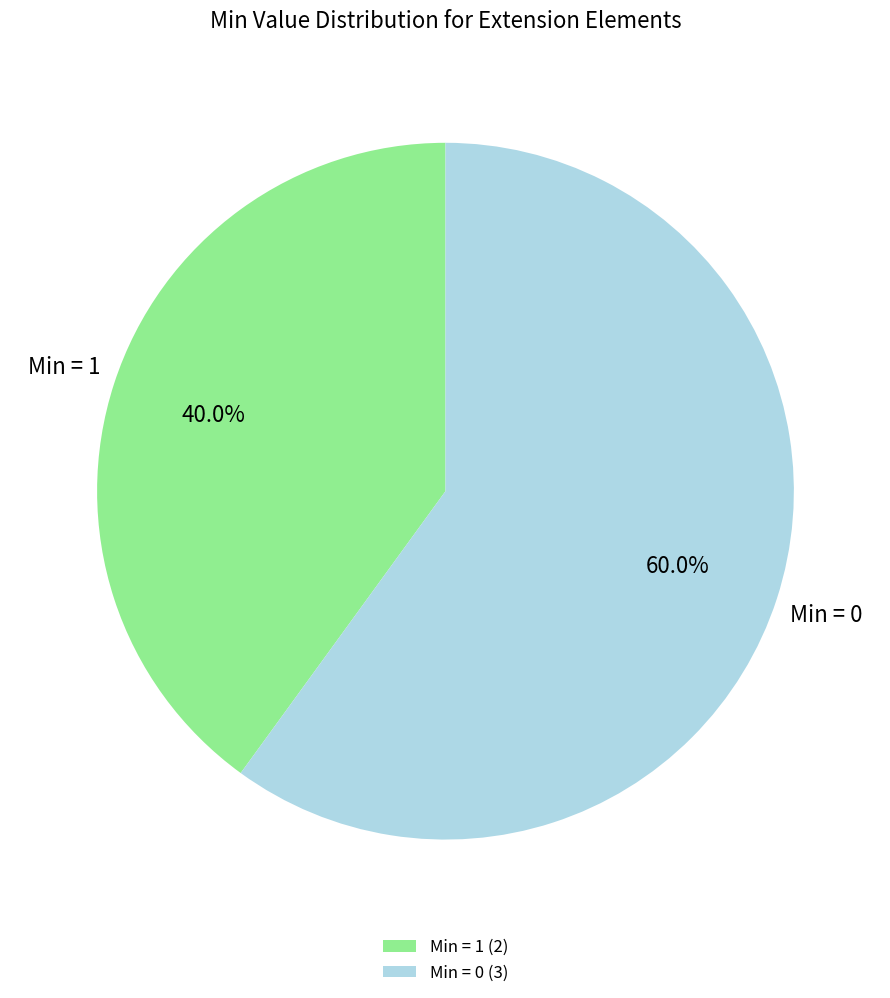

Is Min = 1 (2) the majority of the pie?

No